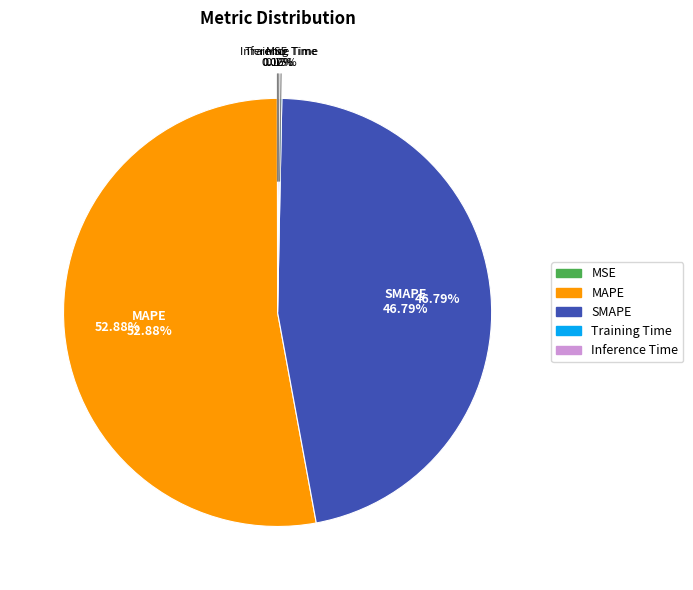

To the nearest percent, what percentage of the pie is MAPE?

53%